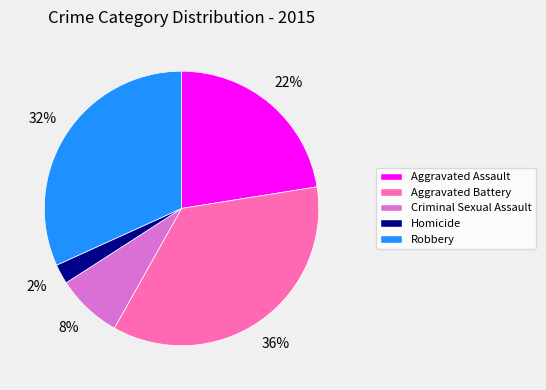

To the nearest percent, what is the difference between the Criminal Sexual Assault and Robbery slice percentages?

24%